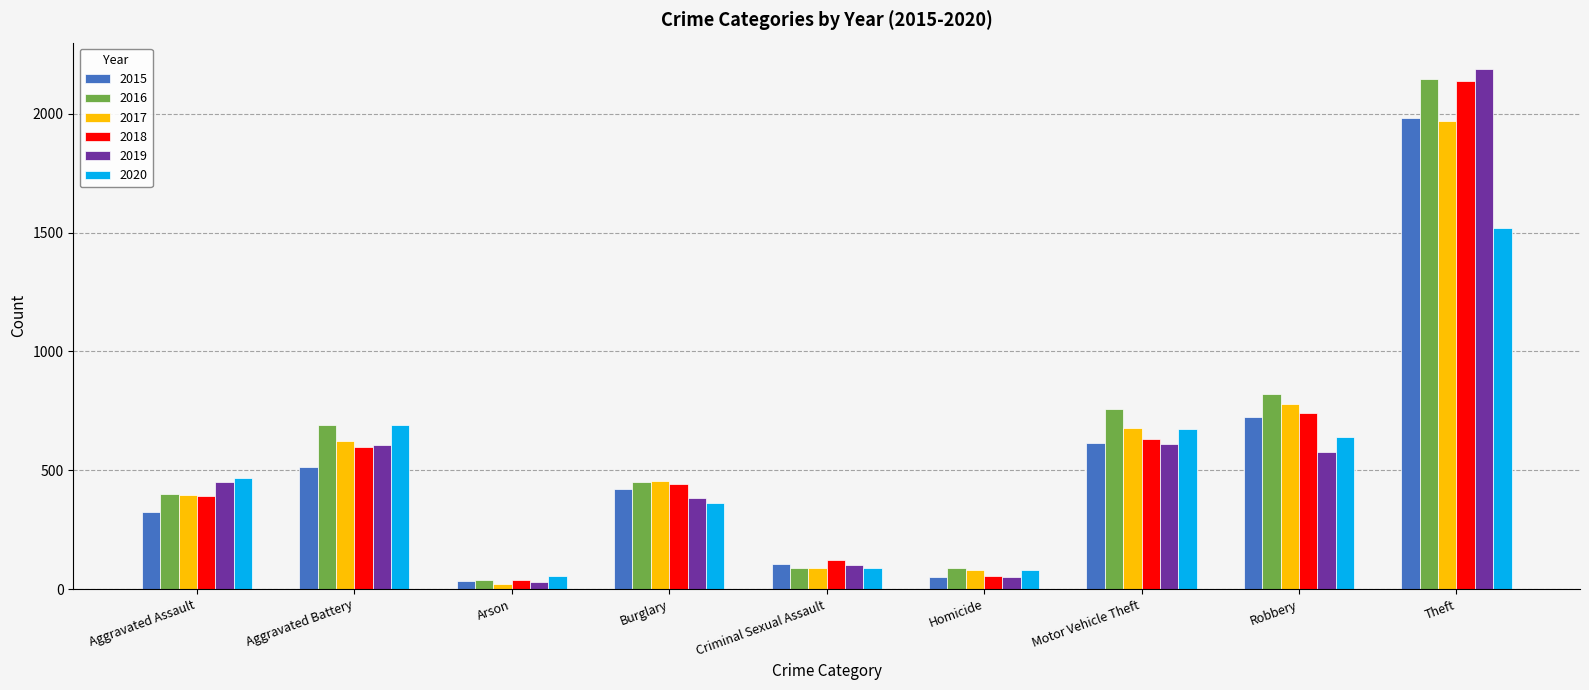

Does the chart contain stacked bars?

No